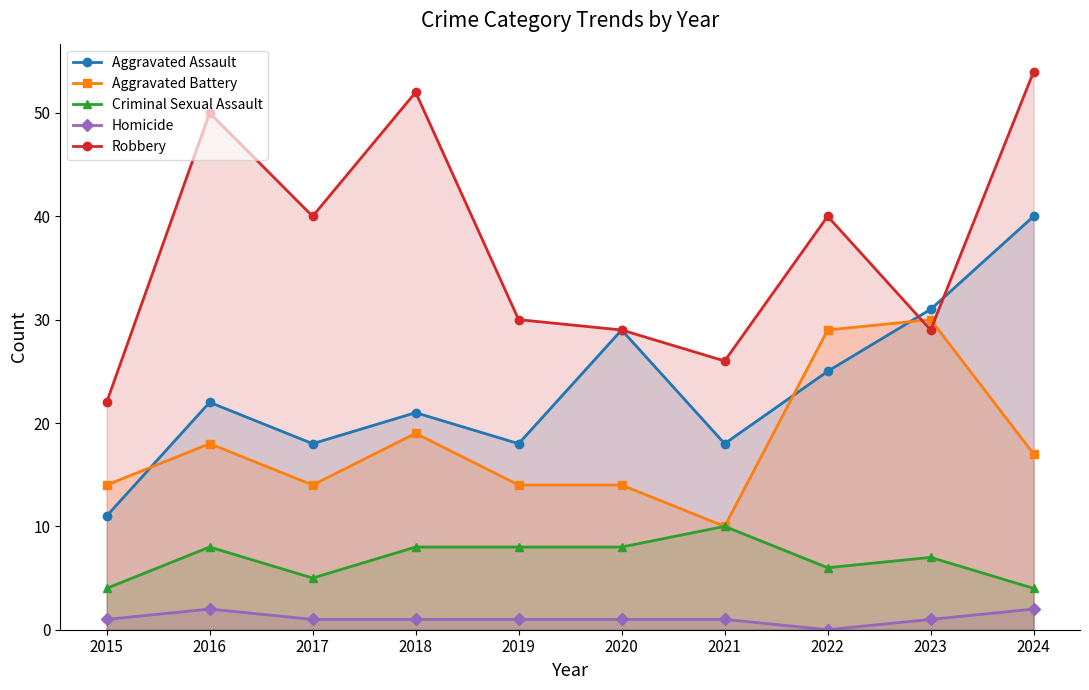

Does the chart display data point markers on the line(s)?

Yes